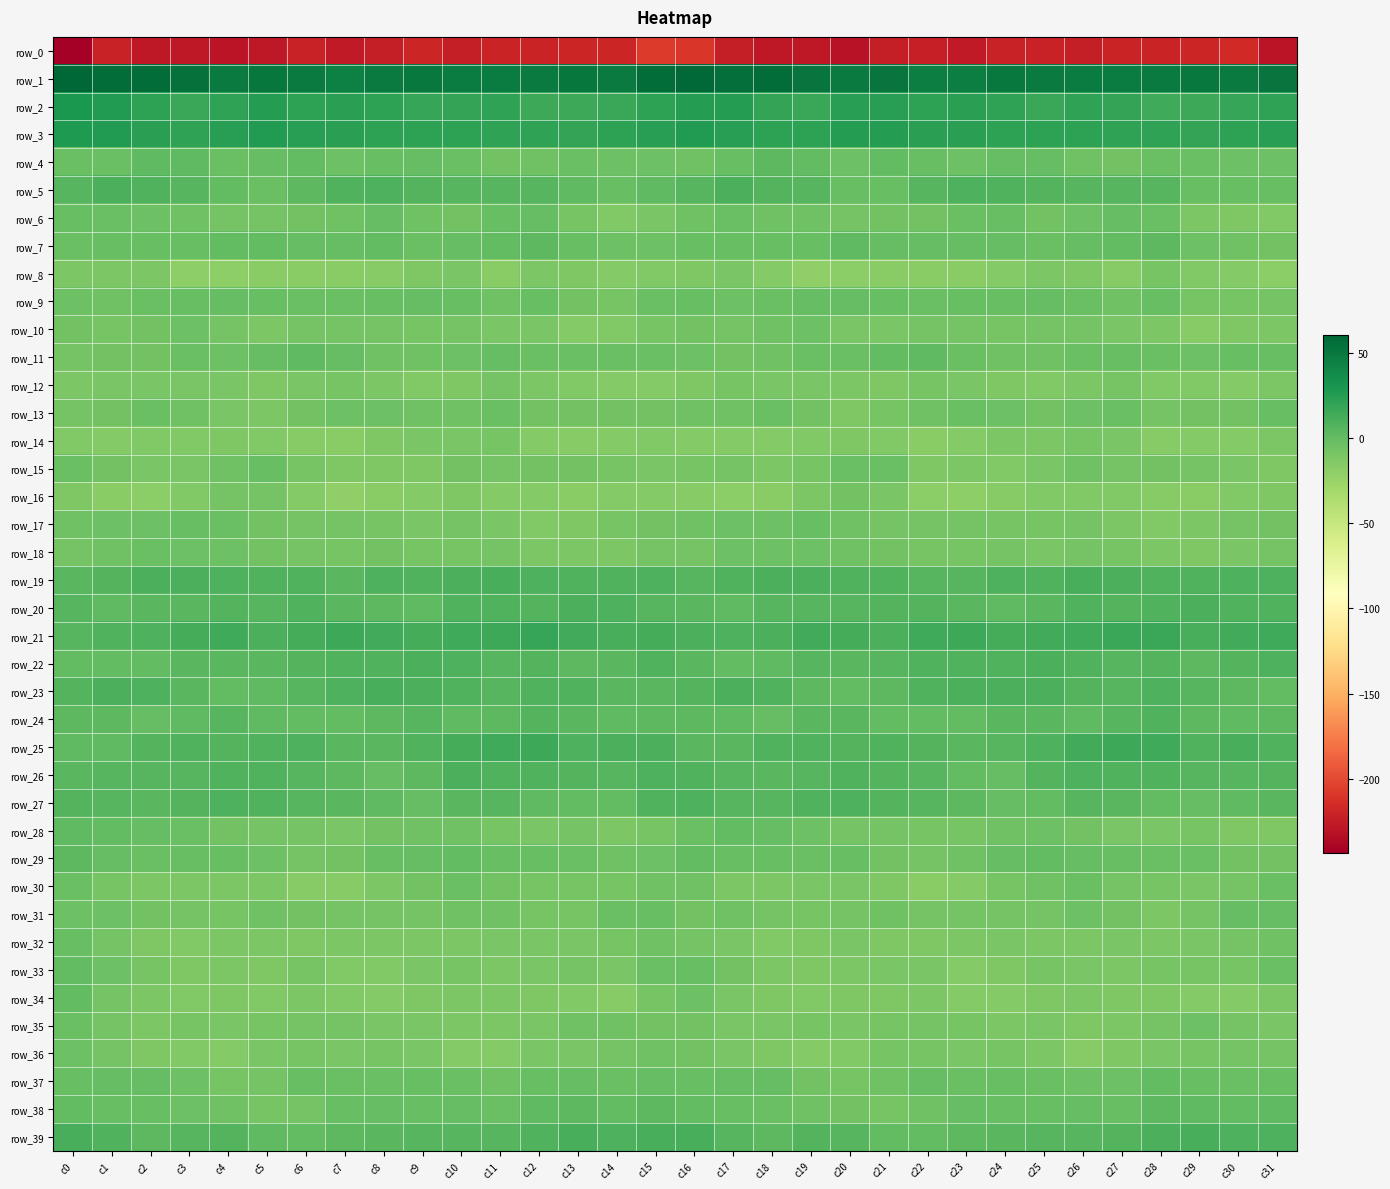

Where does the row_12 series first go above -10?

c1